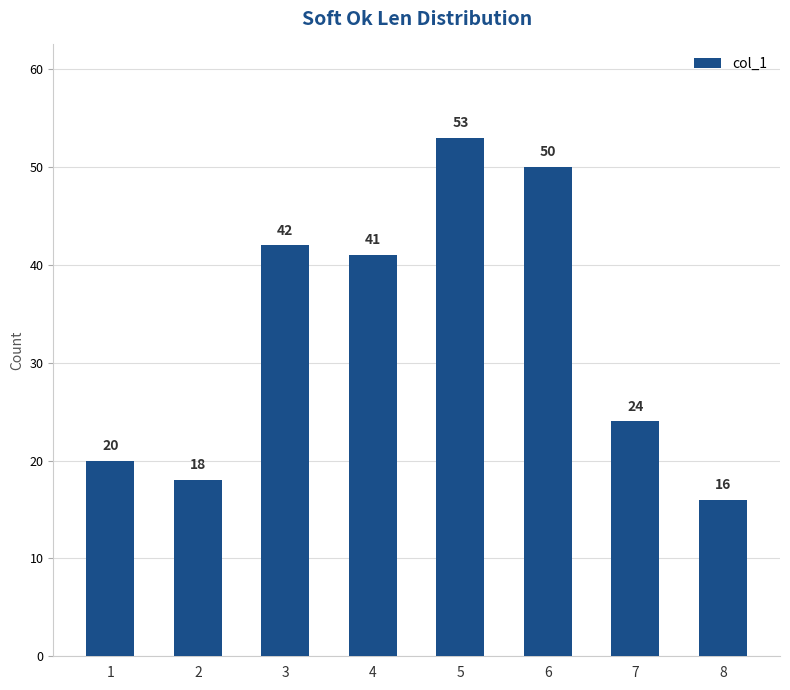

Which has a higher value, 2 or 8?

2